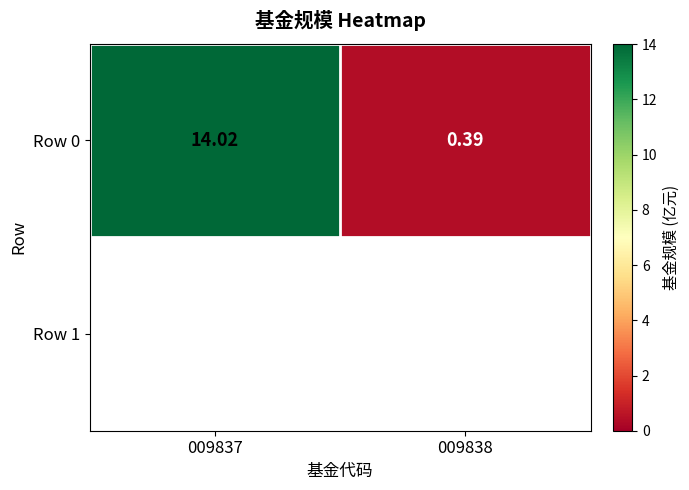

Where does the data first go above 14?

009837